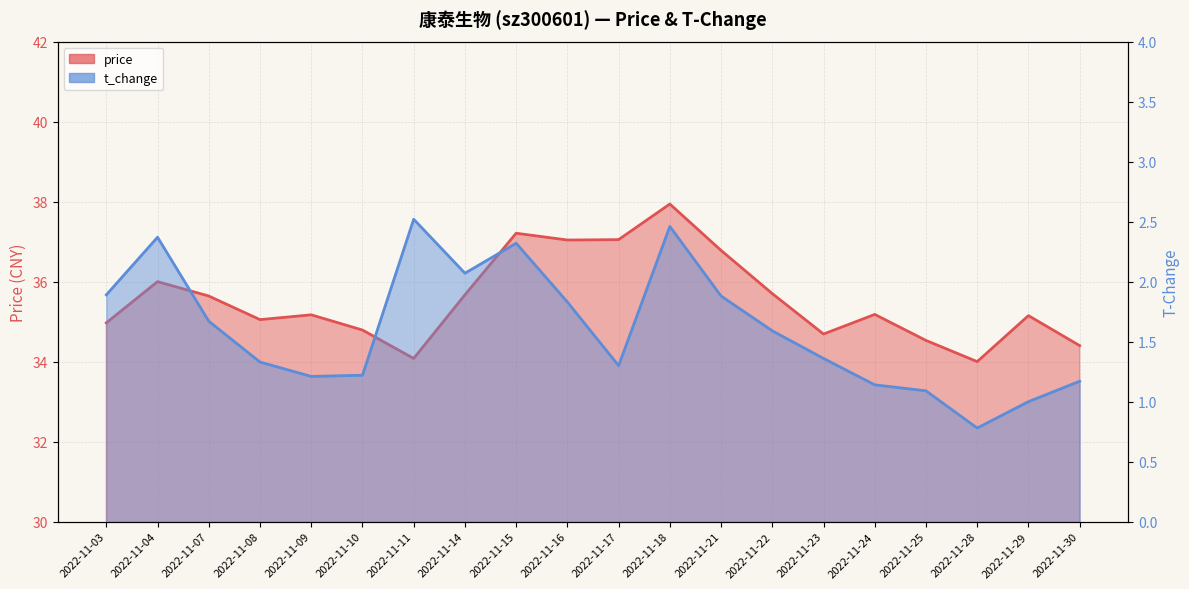

Which category has the highest value in the price series?

2022-11-18